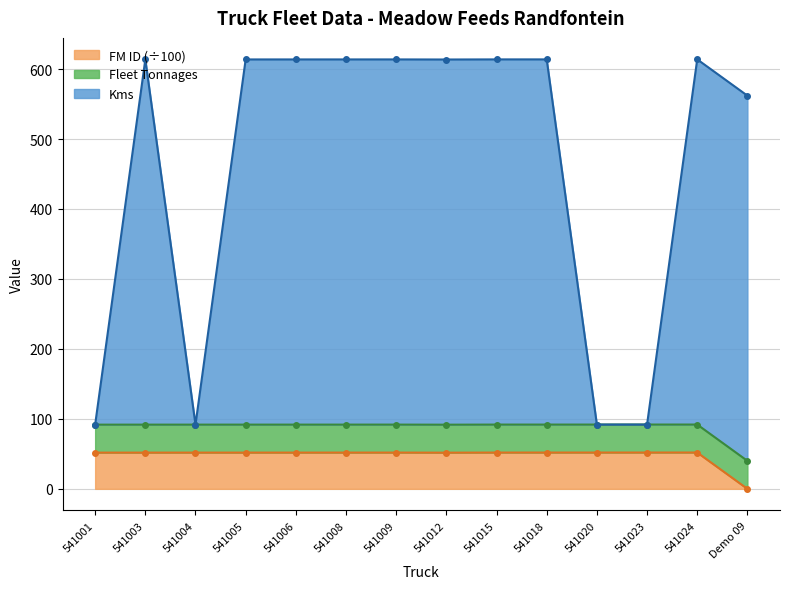

True or false: Kms has a value of 613.9 at 541018.

True